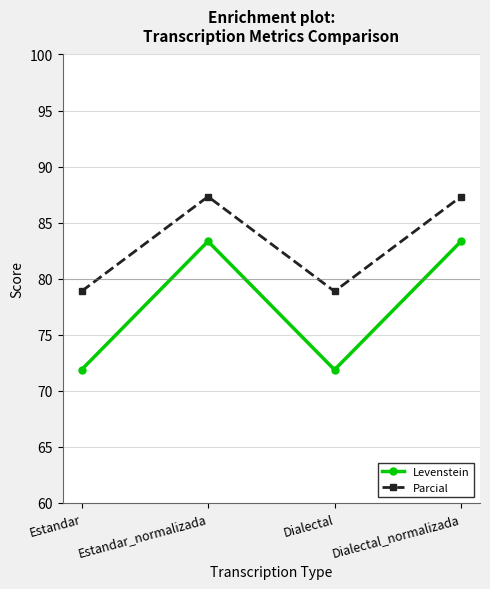

Rank the series by their maximum value, from highest to lowest.

Parcial, Levenstein